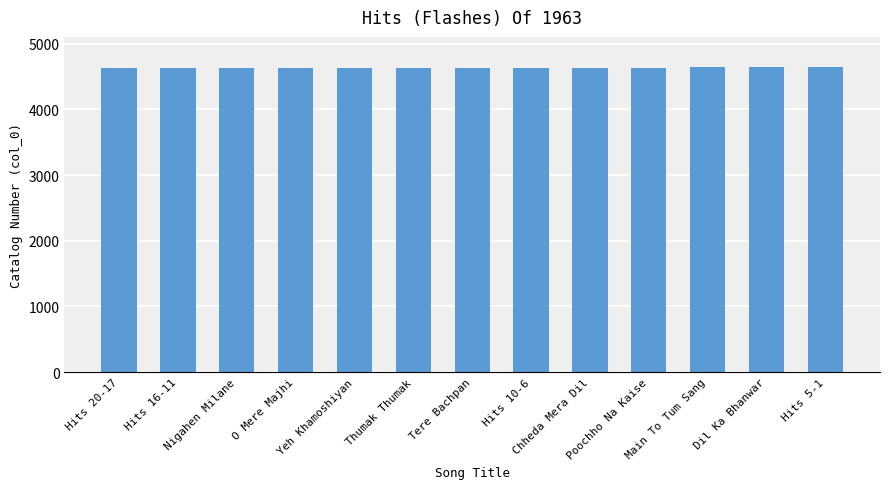

The chart shows a value of 8223 at Chheda Mera Dil. True or false?

False